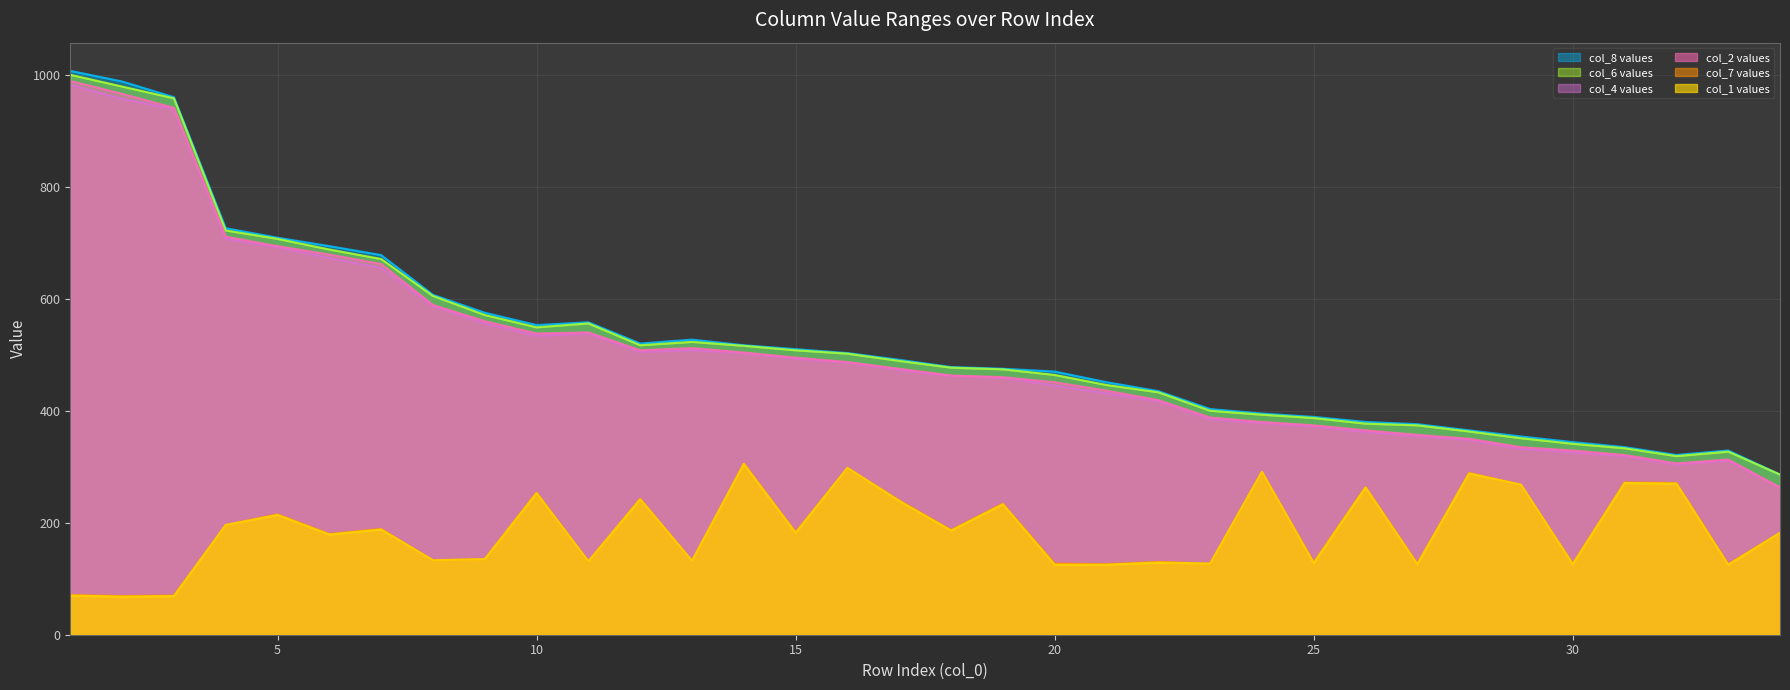

What is the total value across all series at 20?

2082